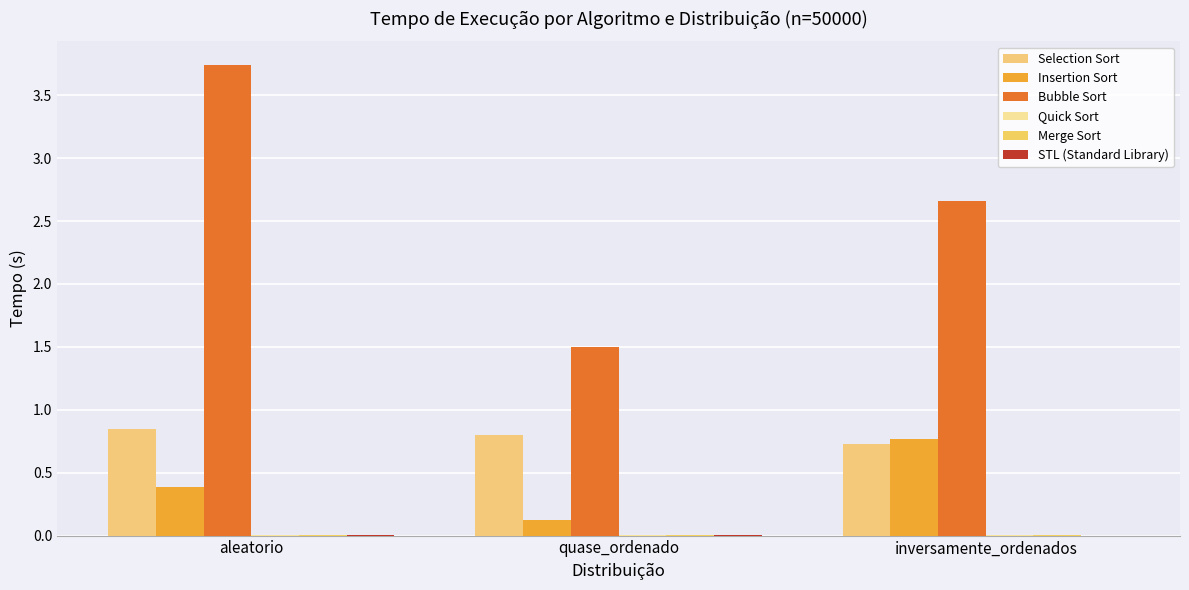

Is it true that Quick Sort equals 0.0 at quase_ordenado?

False